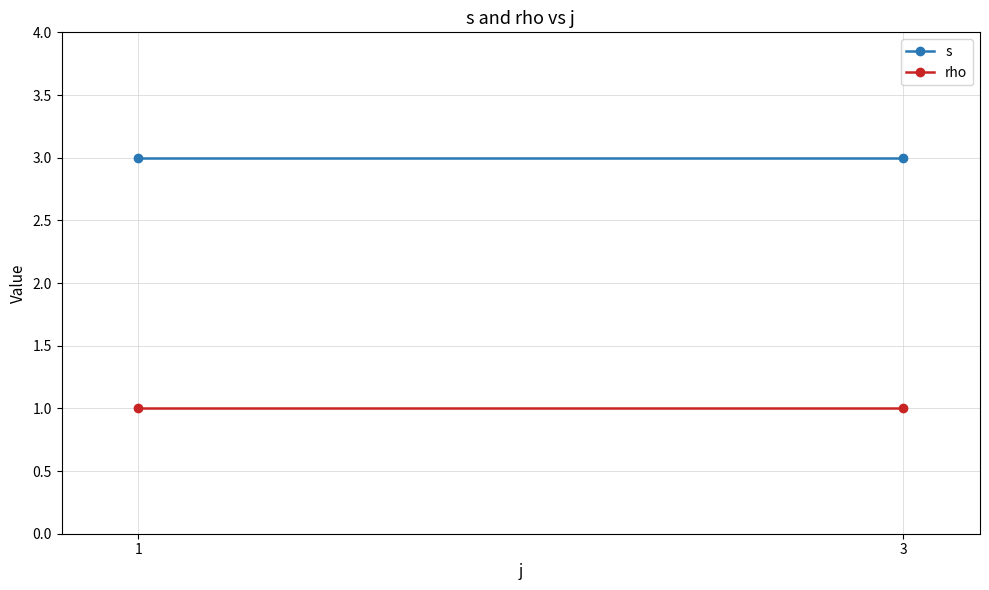

At how many categories does at least one series exceed 2?

2